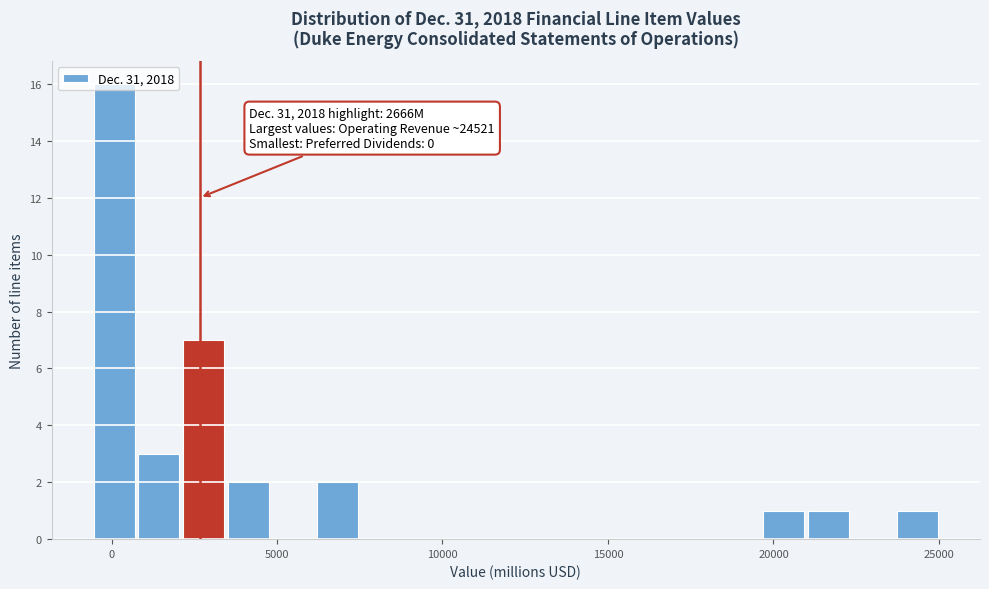

Read against the x-axis, roughly where is the centre of the tallest bar?

0